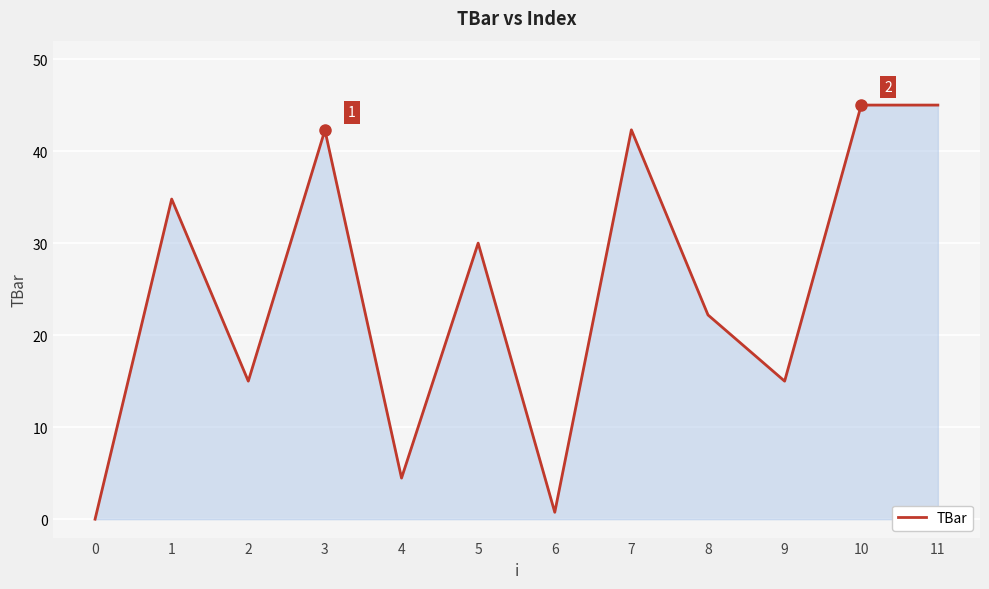

What is the approximate value at 3?

42.3